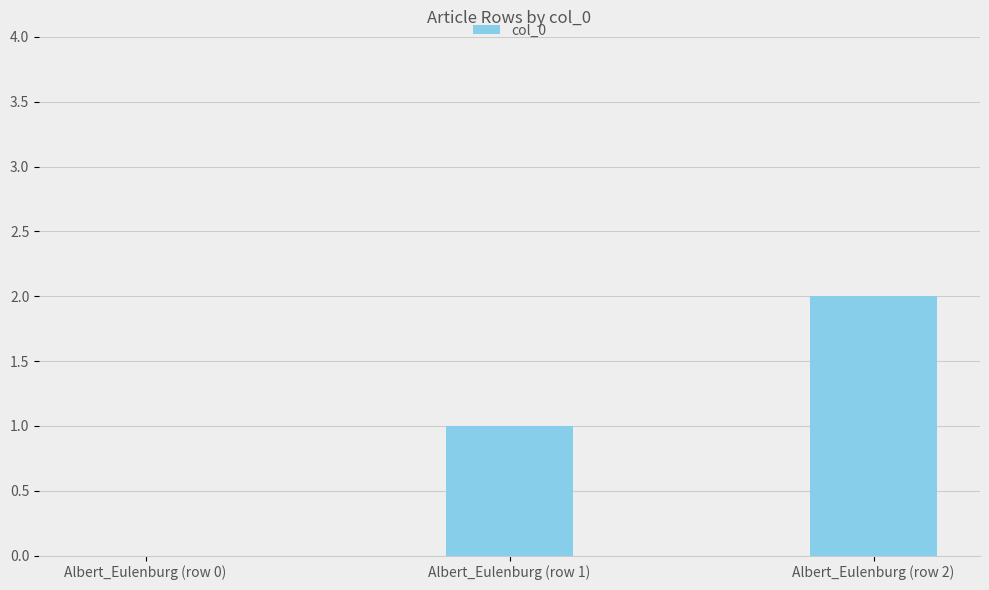

How many series are shown in this chart?

1